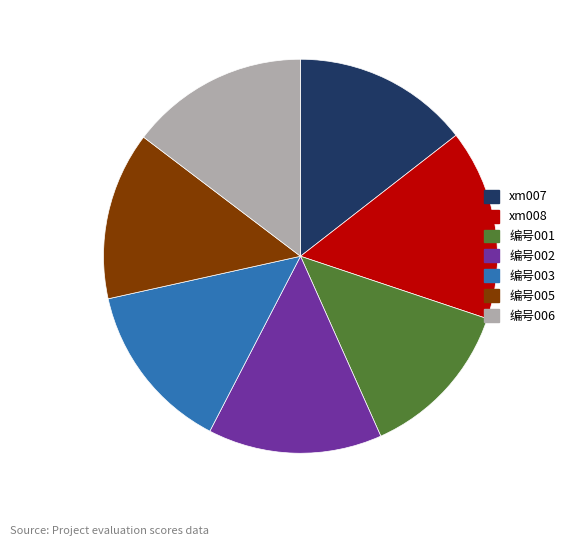

Combined, do xm007 and 编号001 account for over 50%?

No